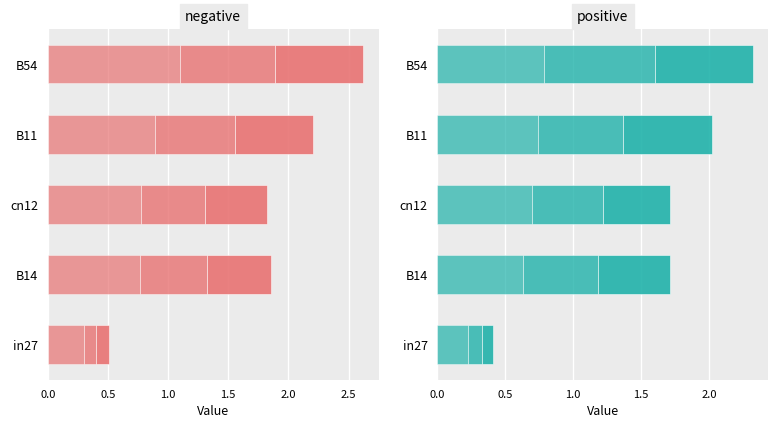

What is the spread (max minus min) of values at B54?

0.4